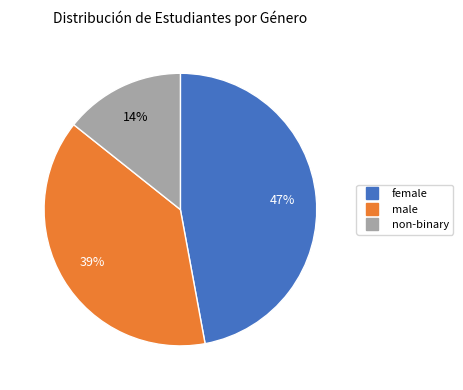

To the nearest percent, what portion does male represent?

39%